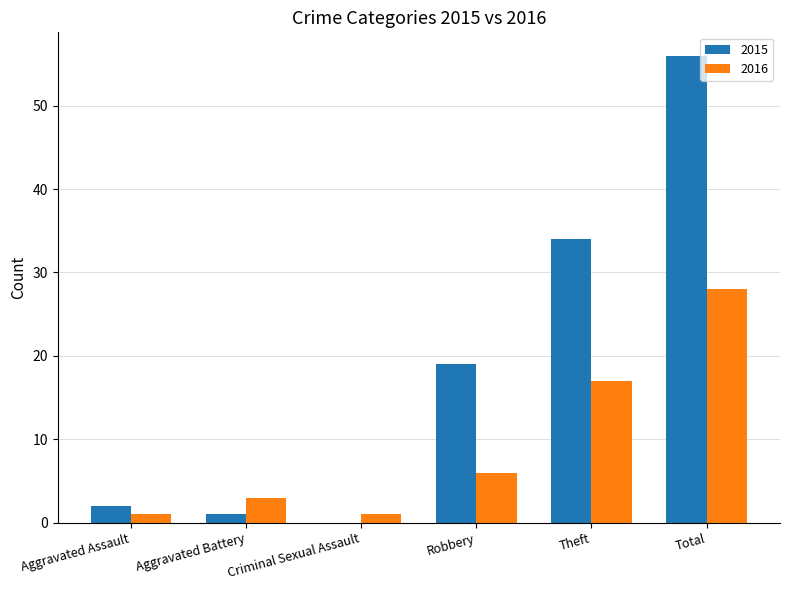

Where is 2016 nearest to the value 14?

Theft